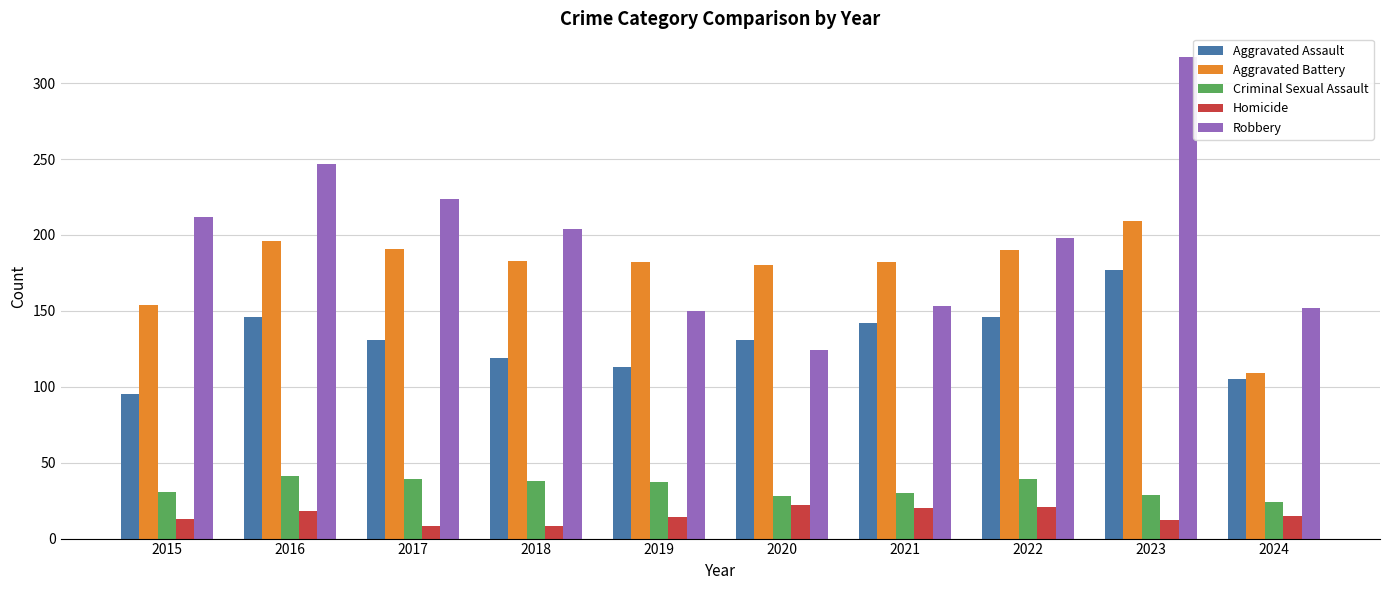

How many bars are there in total?

50